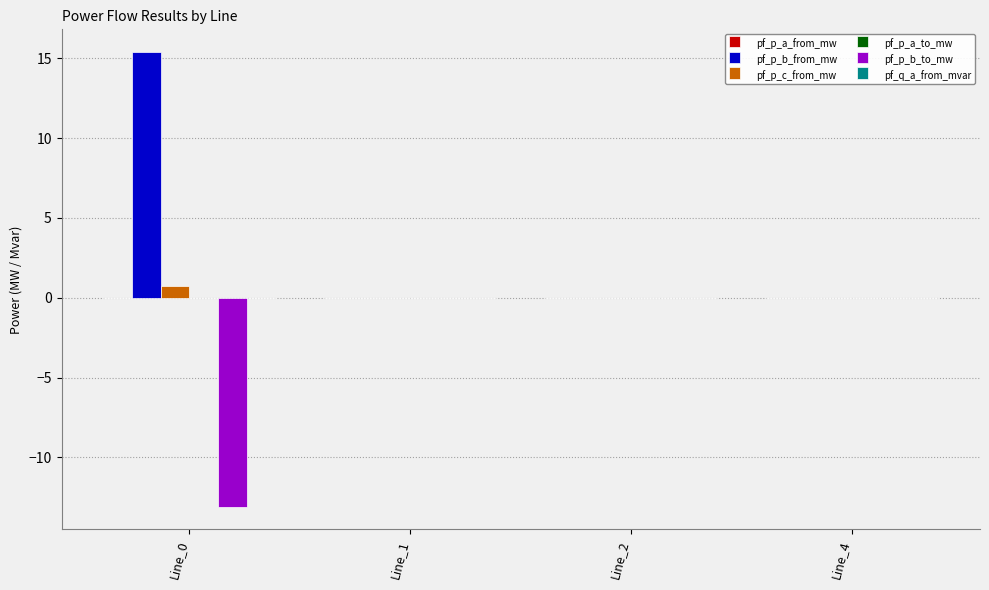

What is the greatest value displayed?

15.4